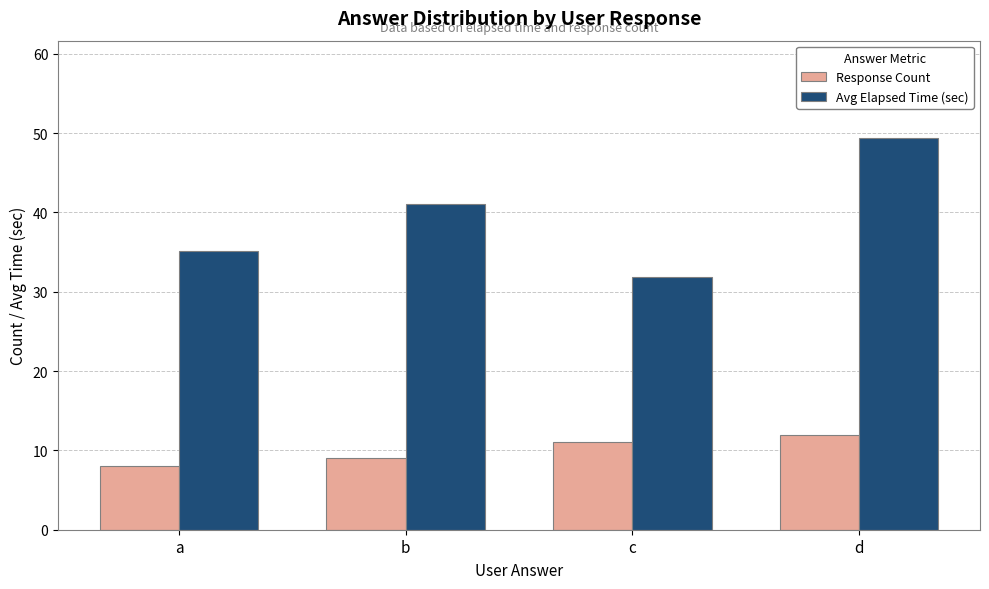

How many bars are there in total?

8